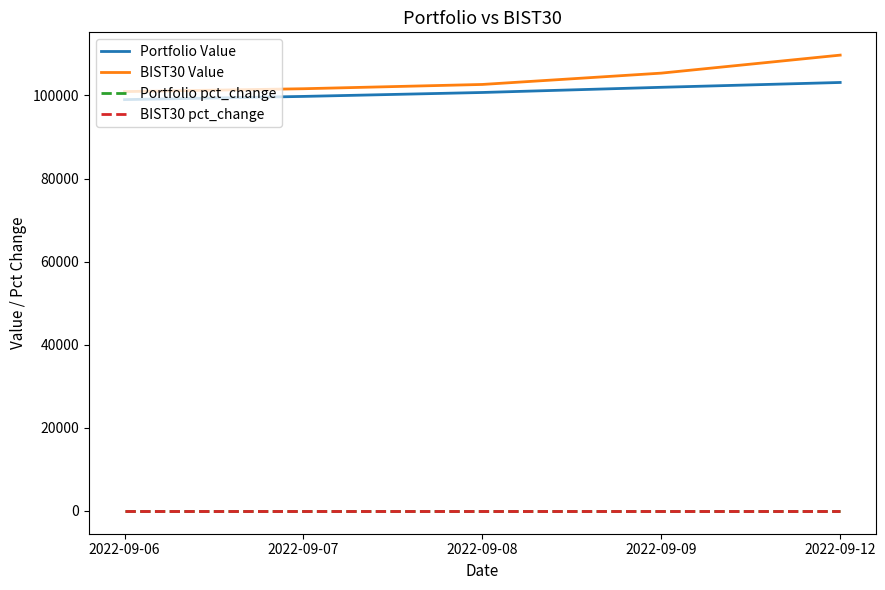

What is the difference between the Portfolio Value values at 2022-09-12 and 2022-09-06?

4127.7